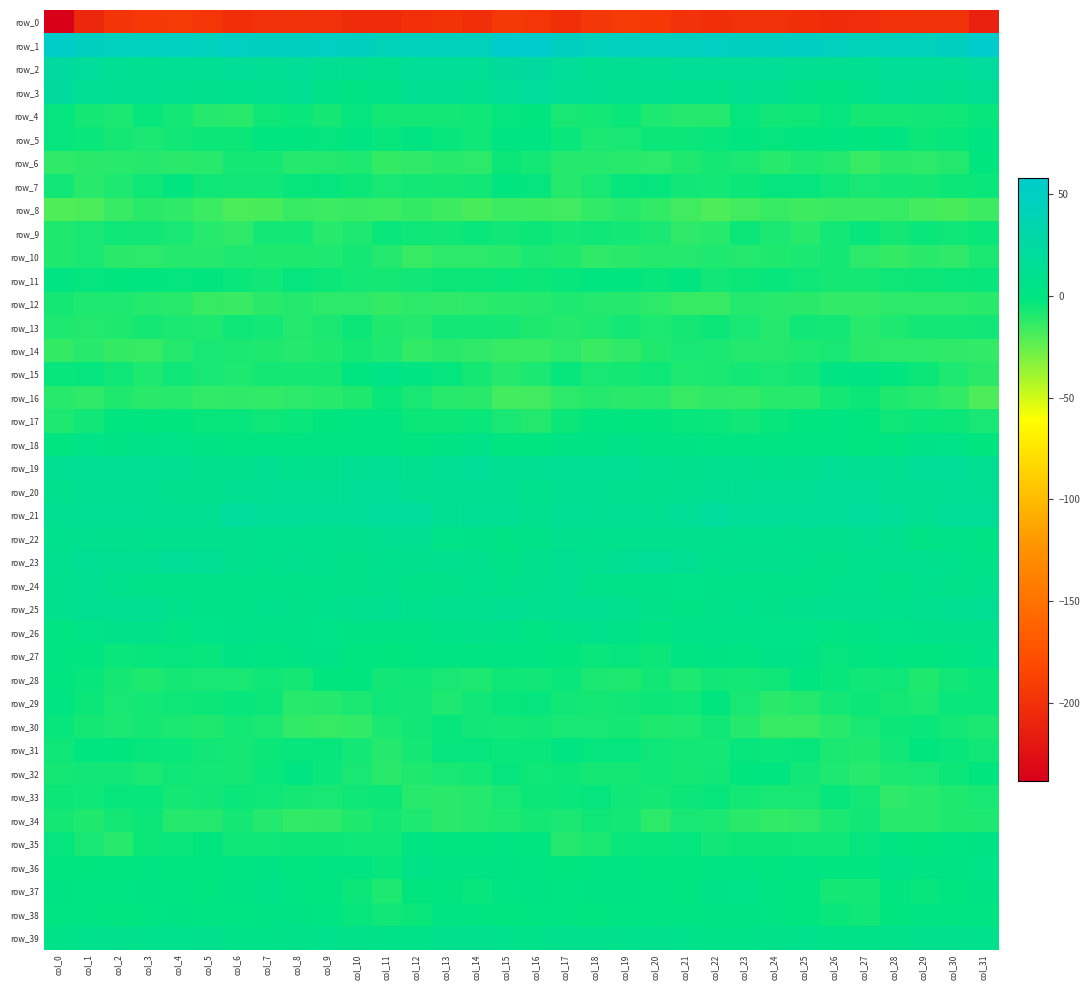

Rank the series by their maximum value, from highest to lowest.

row_1, row_2, row_3, row_21, row_20, row_19, row_23, row_25, row_24, row_22, row_39, row_26, row_37, row_18, row_27, row_36, row_15, row_38, row_35, row_5, row_17, row_11, row_32, row_29, row_31, row_28, row_7, row_6, row_4, row_33, row_9, row_30, row_16, row_13, row_34, row_12, row_10, row_14, row_8, row_0